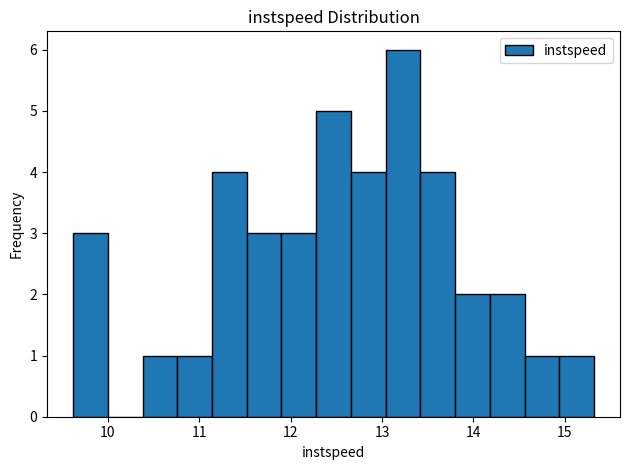

Read against the x-axis, roughly where is the centre of the tallest bar?

13.2